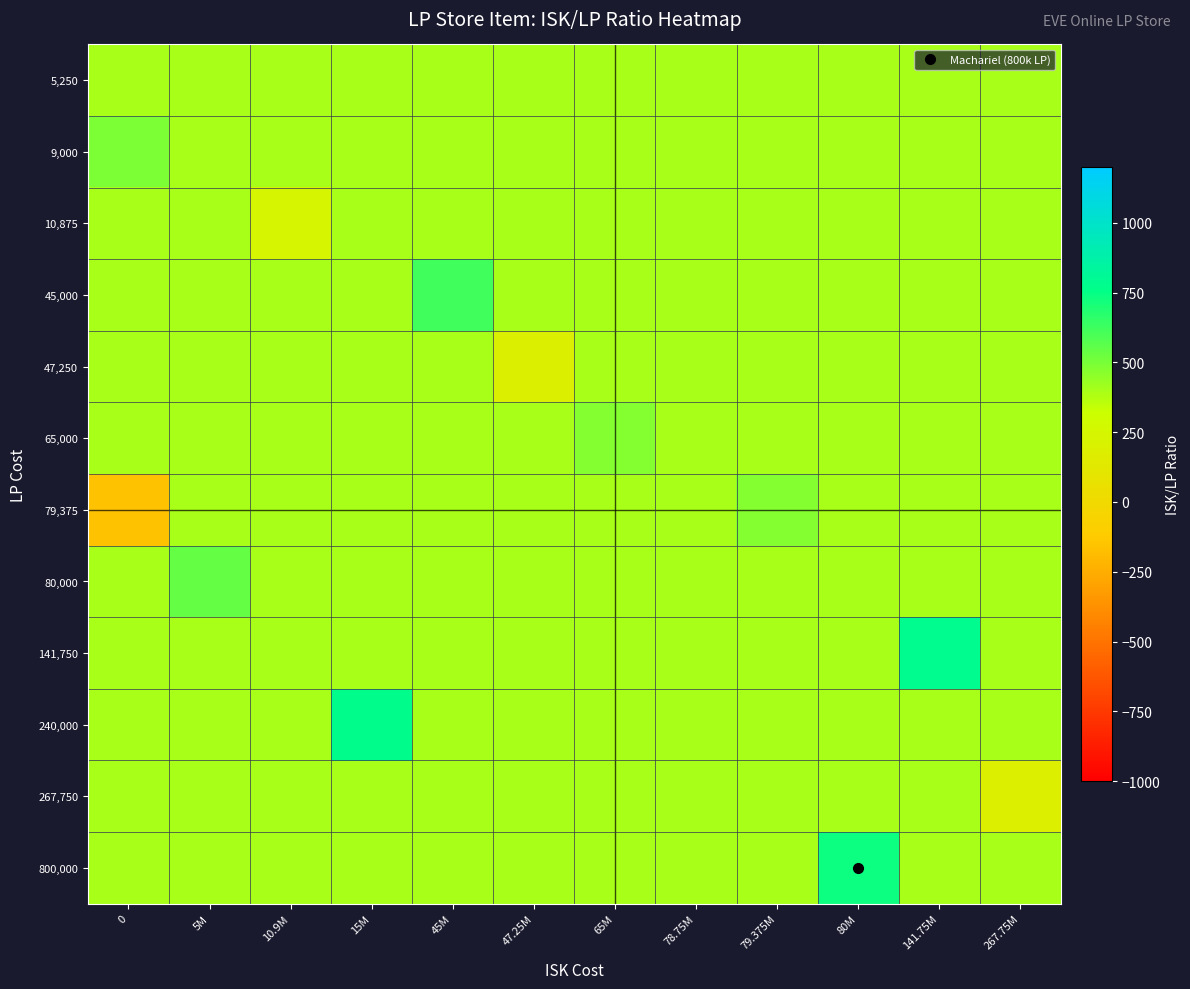

List the series in order of their peak value, highest first.

141,750, 240,000, 800,000, 45,000, 80,000, 9,000, 79,375, 65,000, 5,250, 10,875, 47,250, 267,750